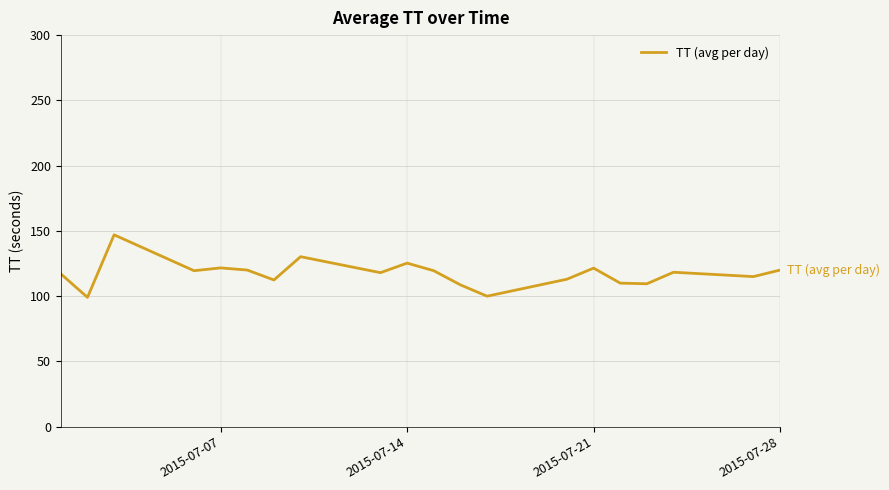

What is the minimum value shown in the chart?

99.1